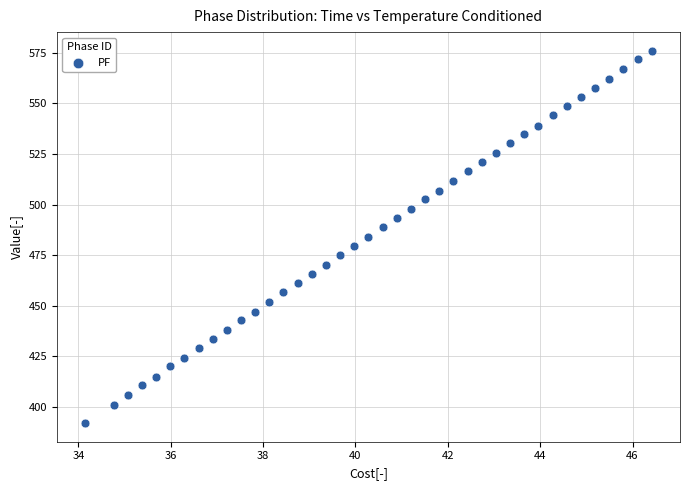

What is the range of X values (max minus min)?

12.3